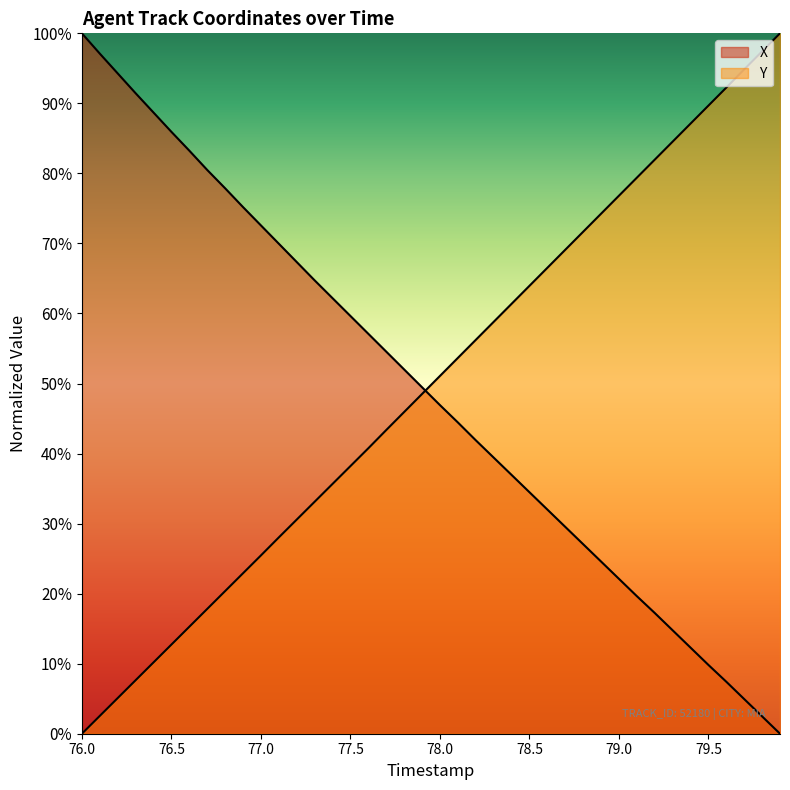

Reading left to right, list all the values displayed in this chart.

X: 100.0	97.1	94.3	91.4	88.7	85.9	83.3	80.5	77.9	75.2	72.6	70.0	67.3	64.7	62.2	59.6	57.1	54.6	52.0	49.5	46.9	44.5	41.9	39.4	37.0	34.5	32.0	29.5	27.1	24.6	22.1	19.6	17.2	14.8	12.3	9.8	7.4	4.9	2.5	0.0
Y: 0.0	2.5	5.1	7.6	10.2	12.7	15.3	17.8	20.4	22.9	25.5	28.0	30.6	33.1	35.7	38.2	40.8	43.4	45.9	48.5	51.1	53.6	56.2	58.8	61.4	63.9	66.5	69.1	71.7	74.2	76.8	79.4	82.0	84.5	87.1	89.7	92.3	94.9	97.4	100.0